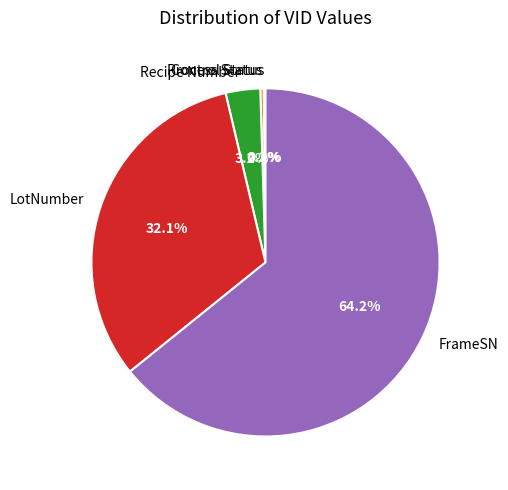

Which has a higher value, FrameSN or LotNumber?

FrameSN